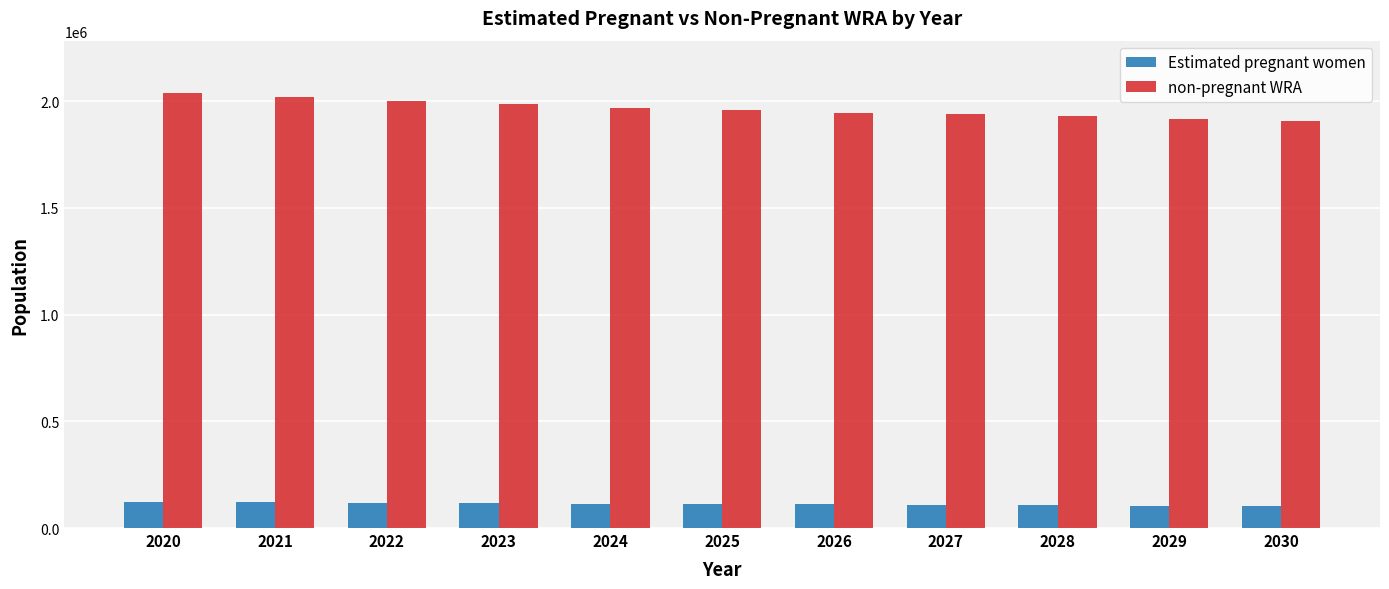

What is the sum of the Estimated pregnant women values at 2021 and 2028?

228328.1